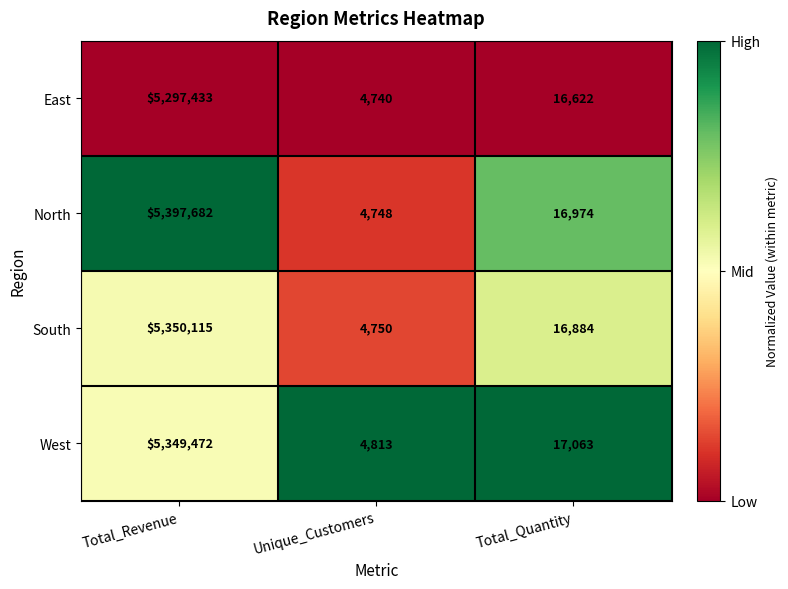

Count the number of categories in the chart.

3